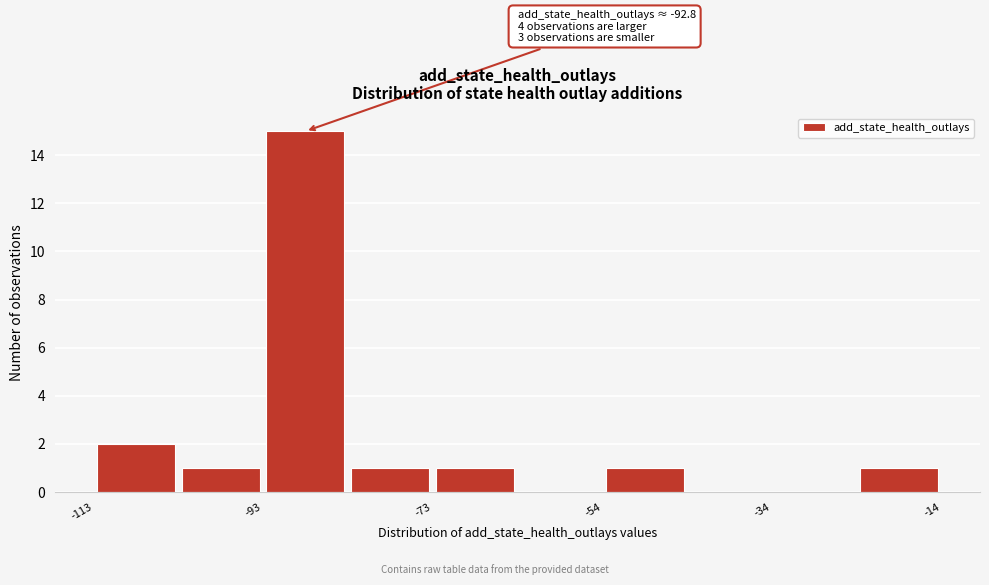

Which range on the x-axis has the tallest bar?

-92 to -84